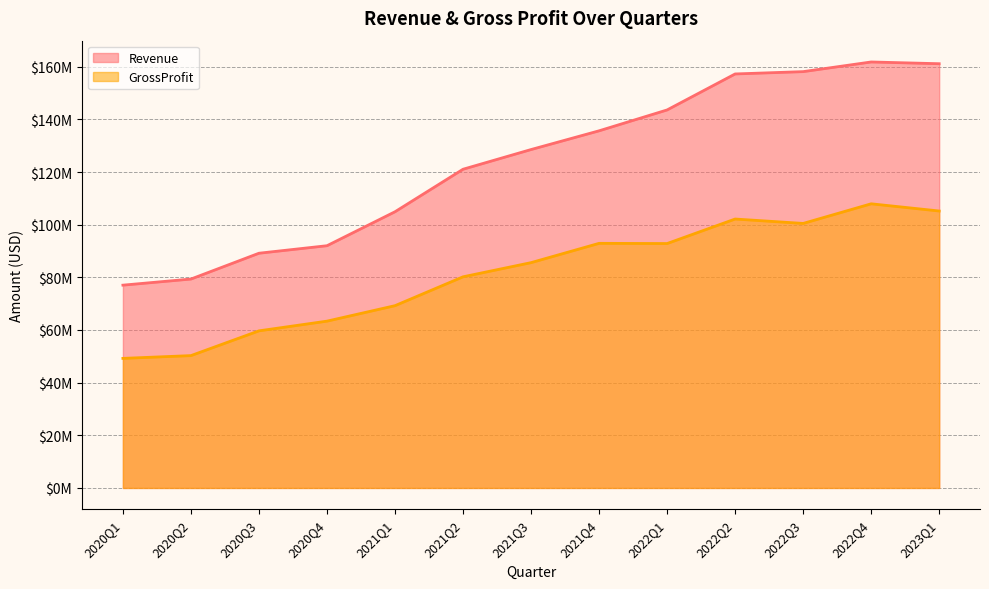

What is the difference between the maximum and second lowest values in the Revenue series?

82453000